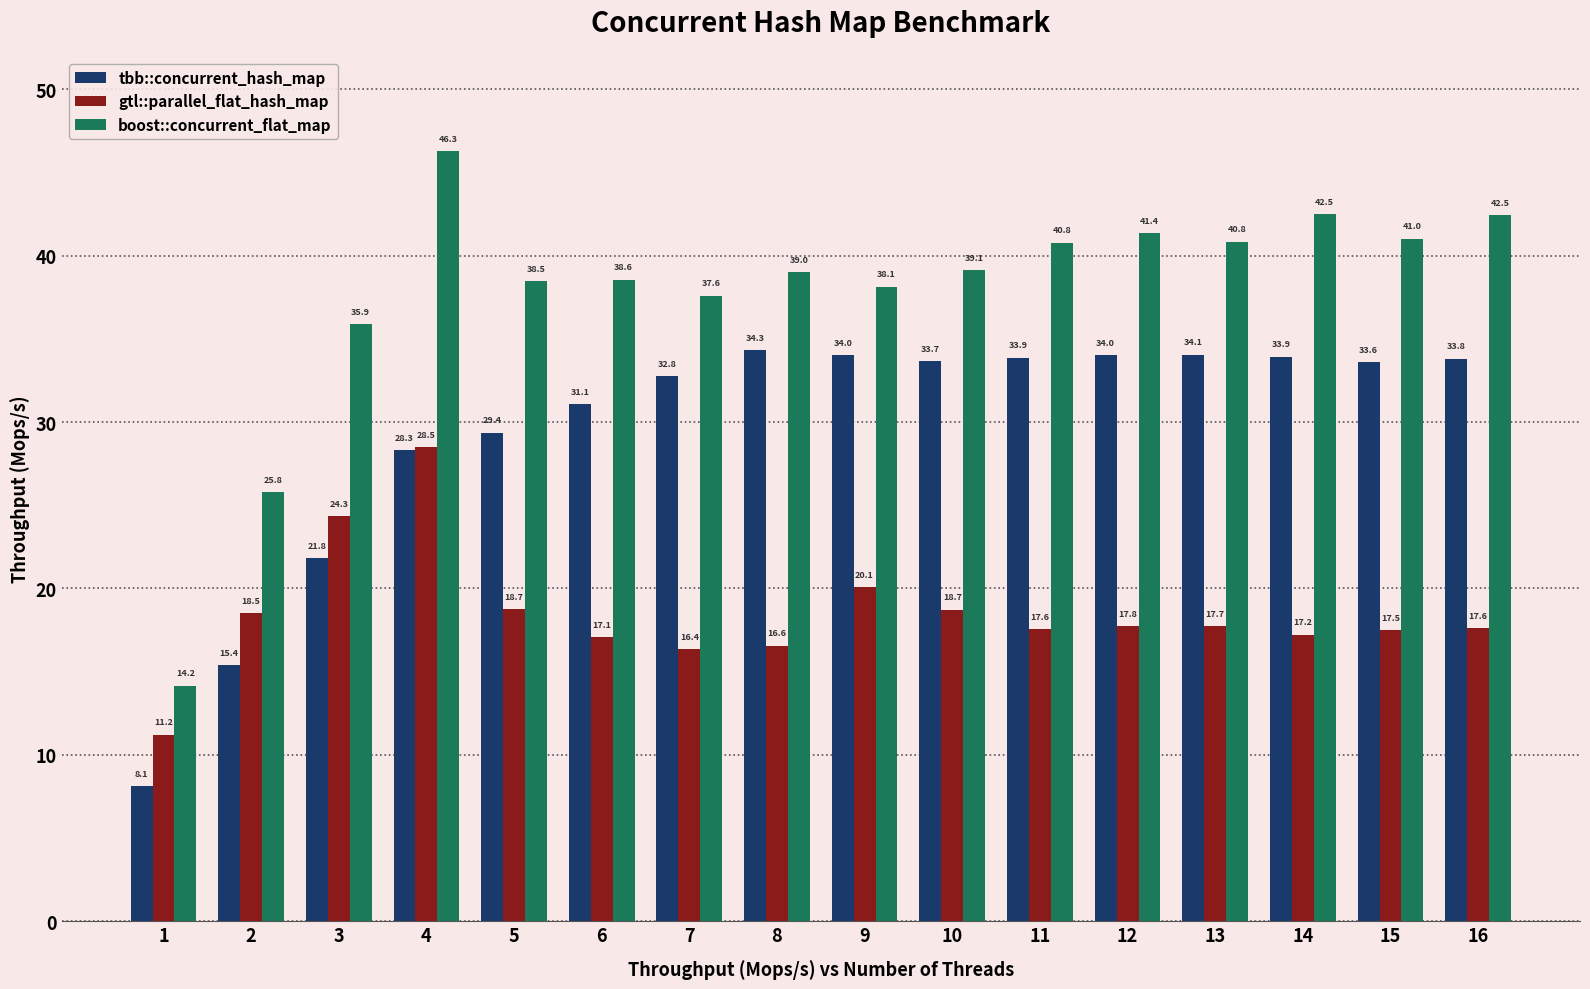

At which label does boost::concurrent_flat_map first exceed 39?

4